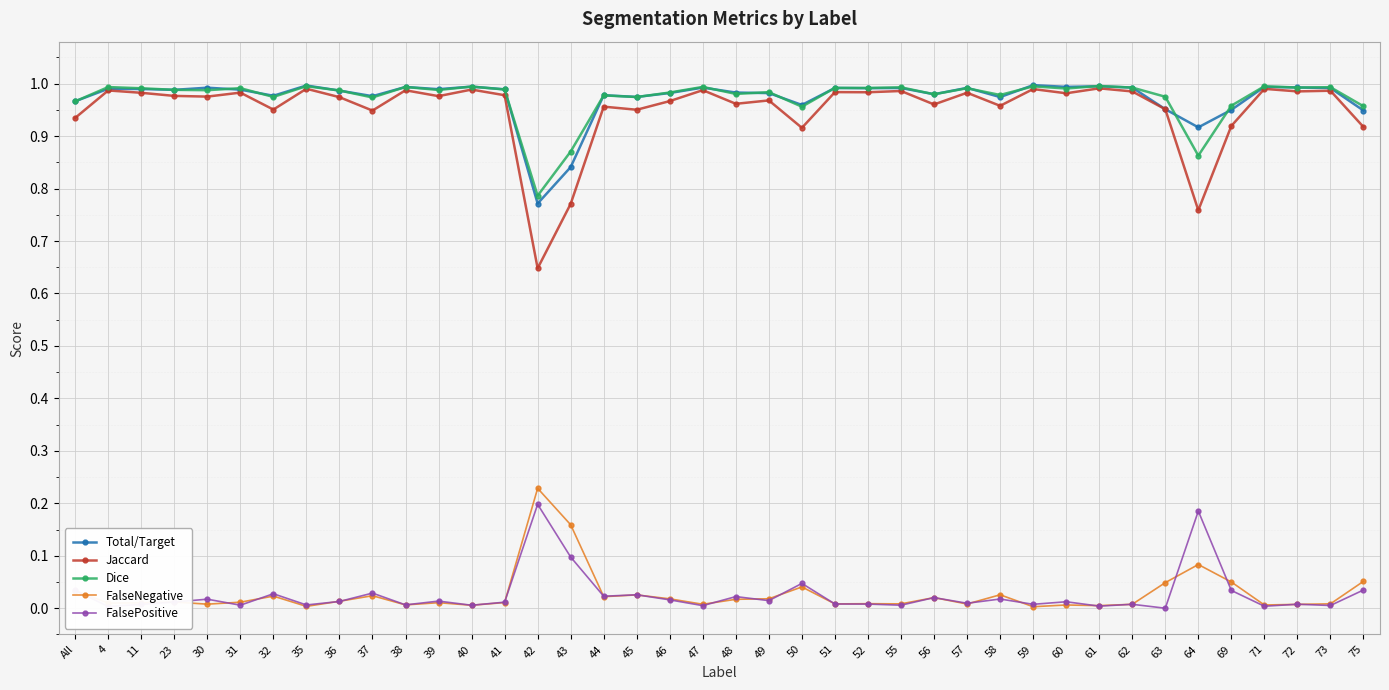

What is the total value across all series at 63?

2.9